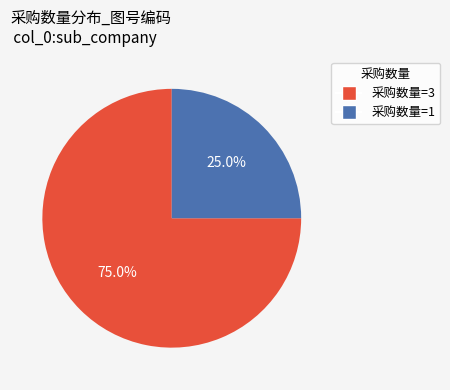

Does any single category account for the majority?

Yes